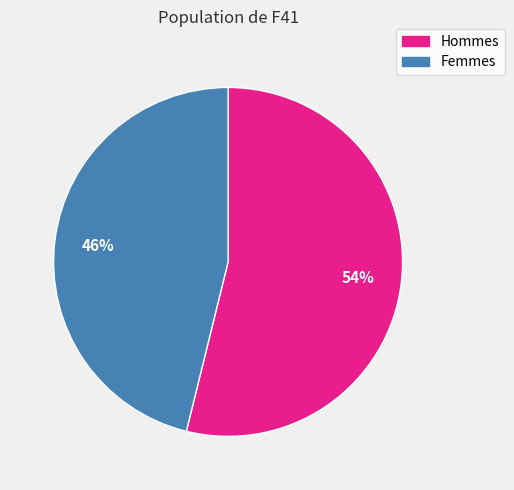

To the nearest percent, what is the average slice percentage?

50%